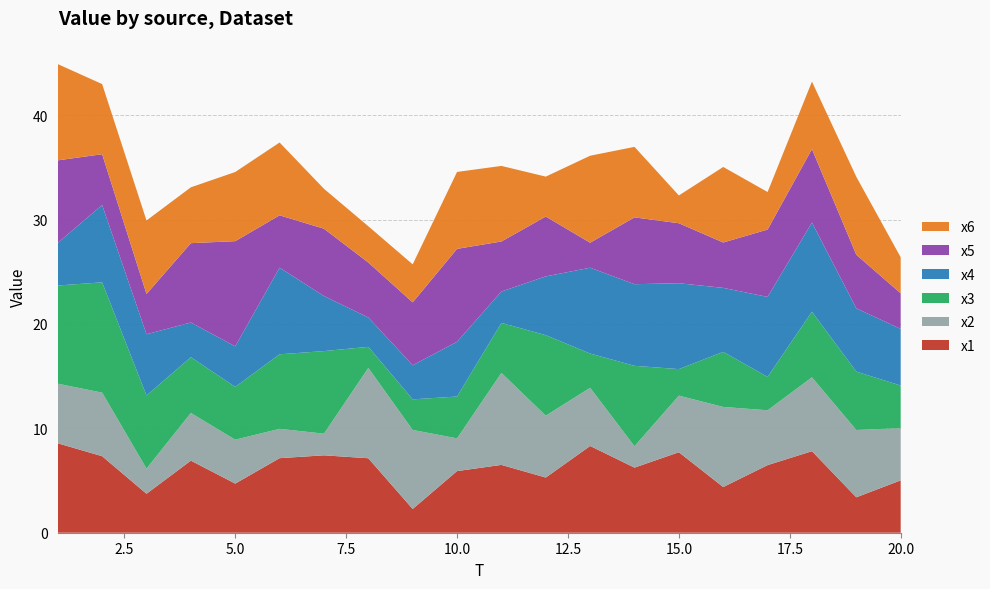

Reading right to left, what are all the values shown in this chart?

x1: 5.0	3.4	7.8	6.5	4.4	7.7	6.2	8.3	5.3	6.5	5.9	2.3	7.1	7.4	7.1	4.7	6.9	3.7	7.3	8.6
x2: 5.0	6.4	7.1	5.3	7.7	5.4	2.0	5.6	5.9	8.8	3.1	7.6	8.7	2.1	2.8	4.2	4.6	2.4	6.1	5.7
x3: 4.1	5.6	6.3	3.2	5.3	2.5	7.7	3.3	7.7	4.8	4.0	2.9	2.0	7.9	7.1	5.1	5.3	7.0	10.6	9.4
x4: 5.4	6.1	8.5	7.7	6.1	8.2	7.8	8.2	5.6	3.0	5.2	3.3	2.8	5.3	8.3	3.9	3.3	5.9	7.4	4.1
x5: 3.4	5.1	7.0	6.5	4.3	5.7	6.4	2.4	5.7	4.8	8.9	6.0	5.3	6.5	5.0	10.1	7.6	3.9	4.9	7.9
x6: 3.5	7.5	6.5	3.6	7.2	2.7	6.8	8.3	3.8	7.2	7.4	3.6	3.5	3.8	7.0	6.6	5.4	7.0	6.7	9.2